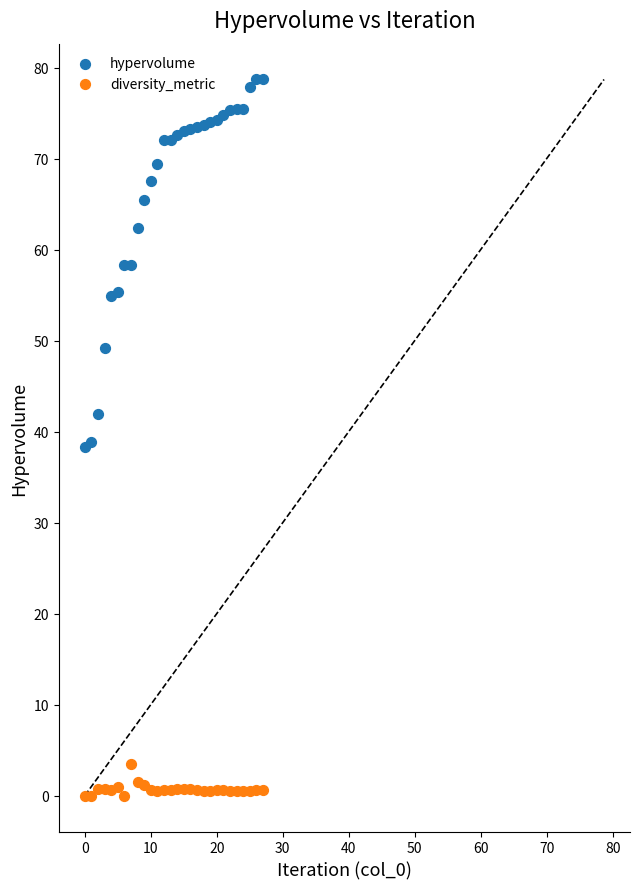

Across all data points, what is the range of Y values (max minus min)?

78.7